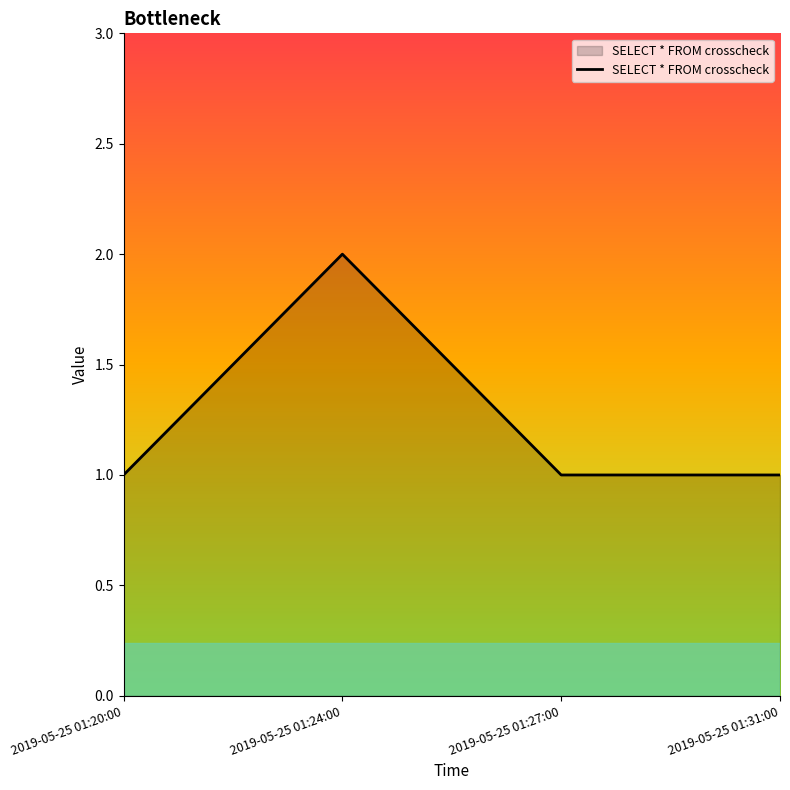

Reading left to right, transcribe all the data shown in this chart.

2019-05-25 01:20:00=1	2019-05-25 01:24:00=2	2019-05-25 01:27:00=1	2019-05-25 01:31:00=1